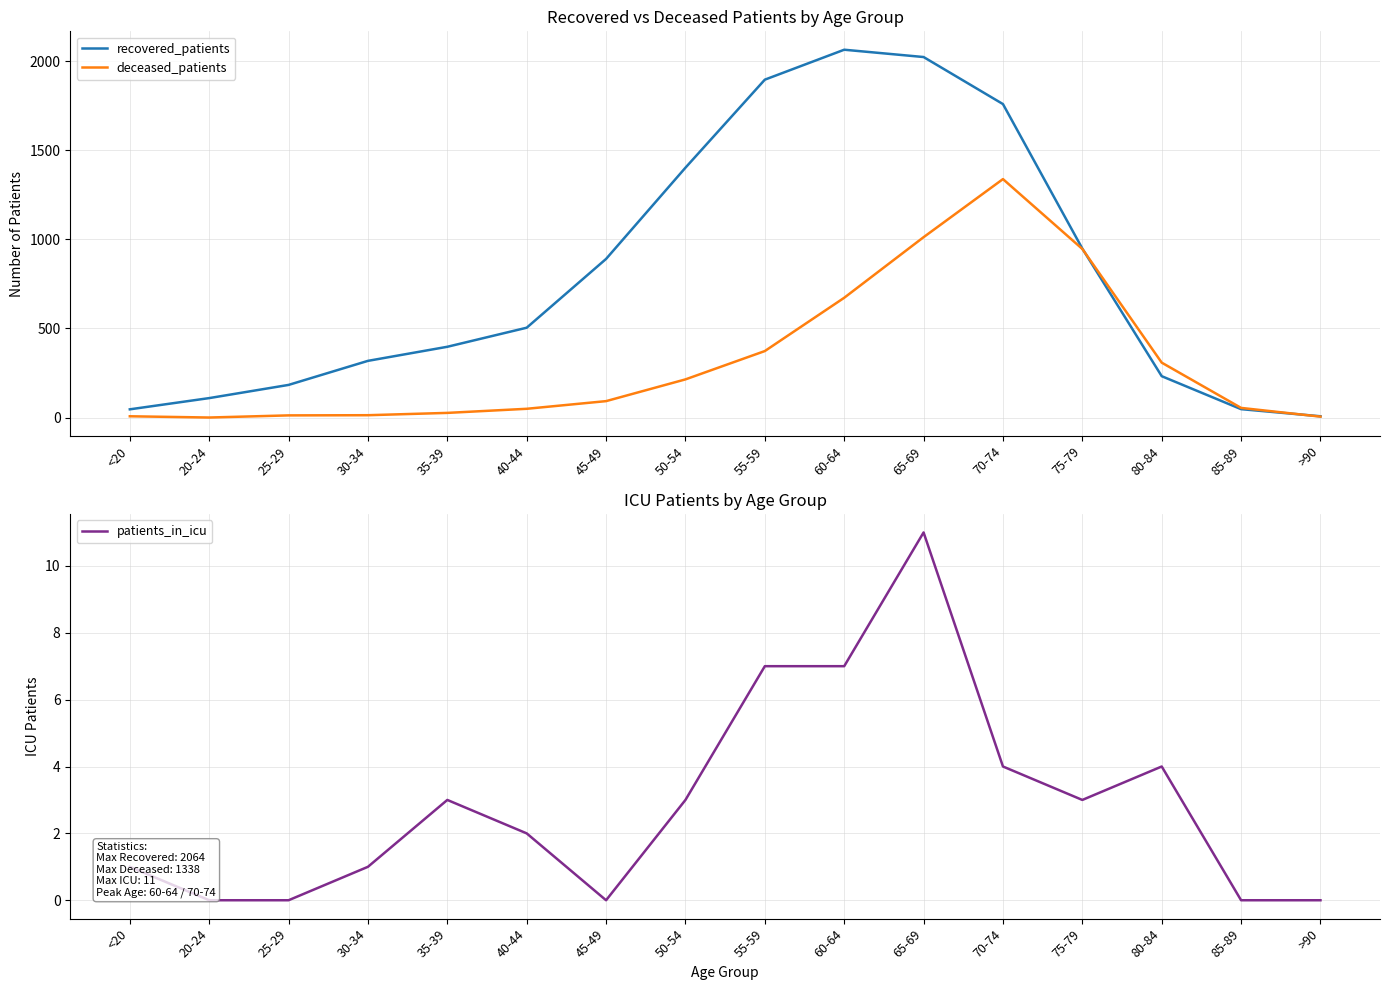

What is the average value of the patients_in_icu series?

3